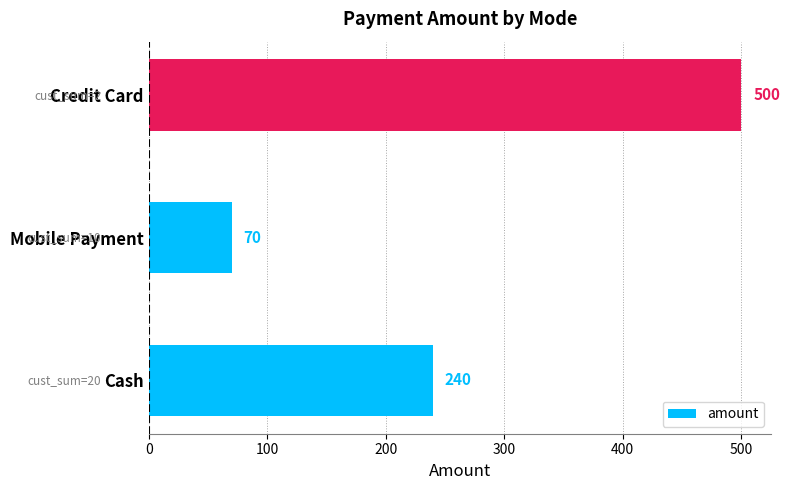

Count the number of categories in the chart.

3